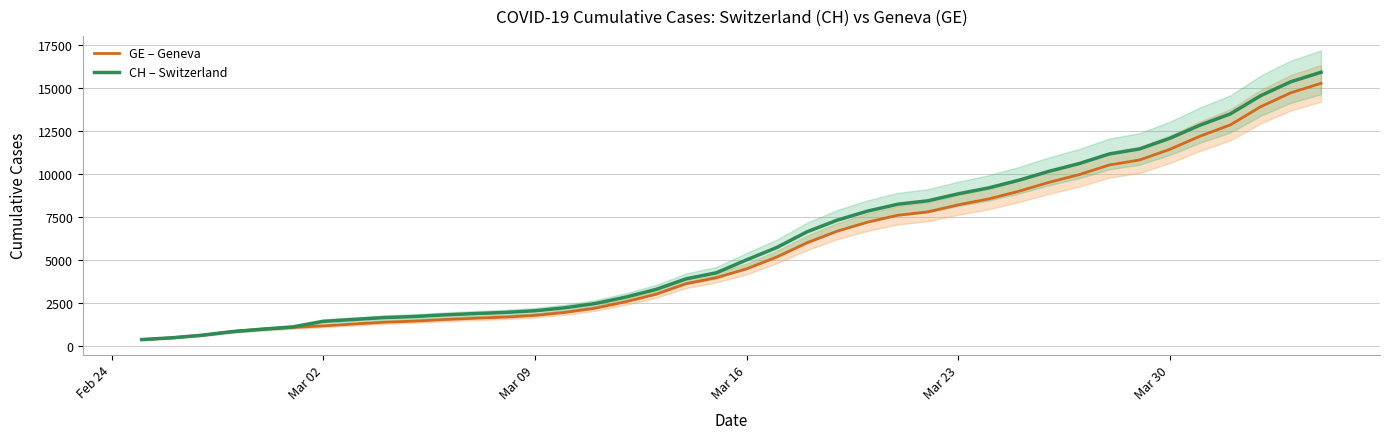

What is the maximum value for CH?

15926